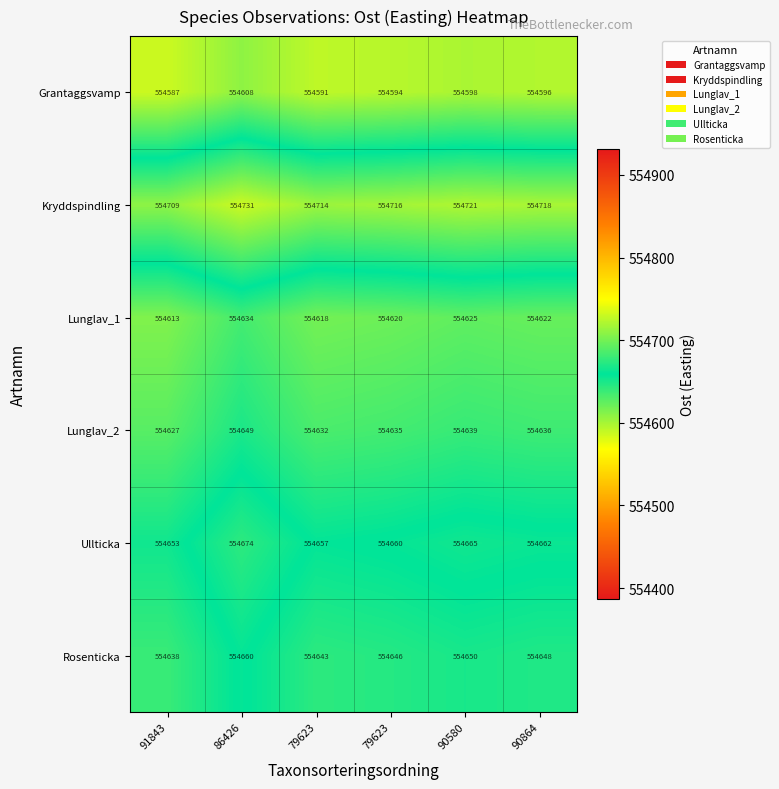

List the series in order of their peak value, highest first.

Kryddspindling, Ullticka, Rosenticka, Lunglav_2, Lunglav_1, Grantaggsvamp